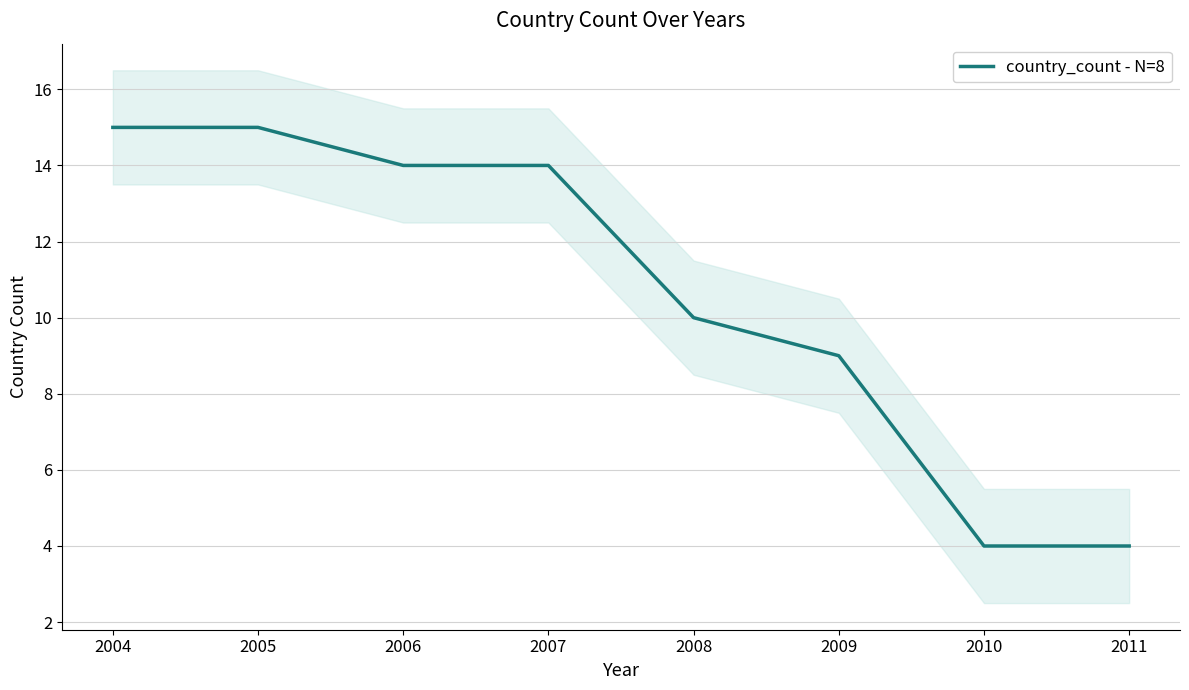

What is the greatest value displayed?

15